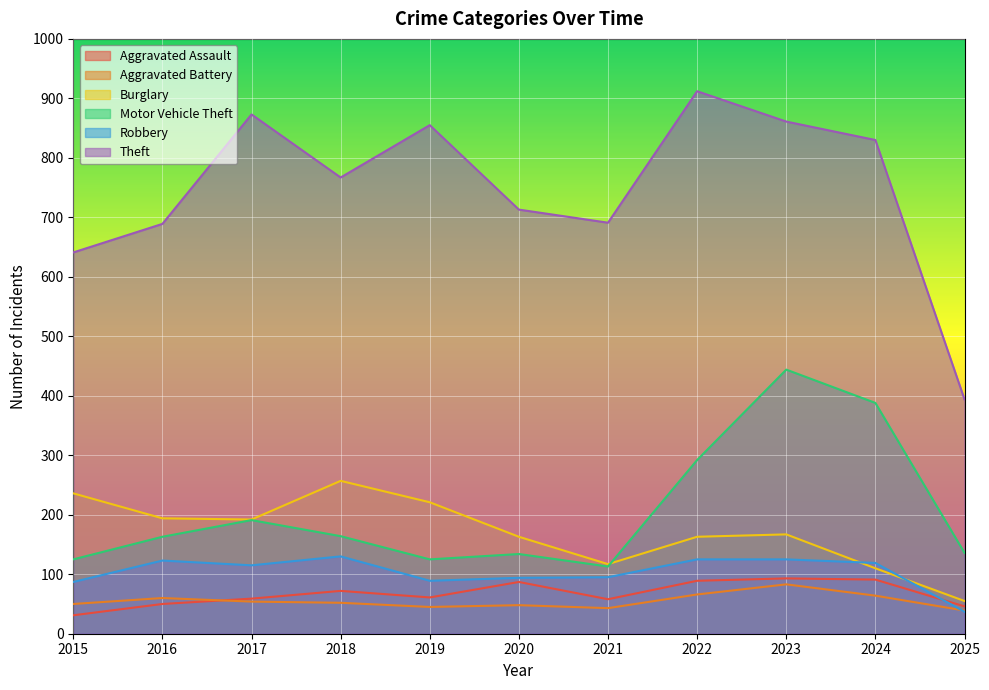

Where is the first local maximum for Aggravated Battery?

2016